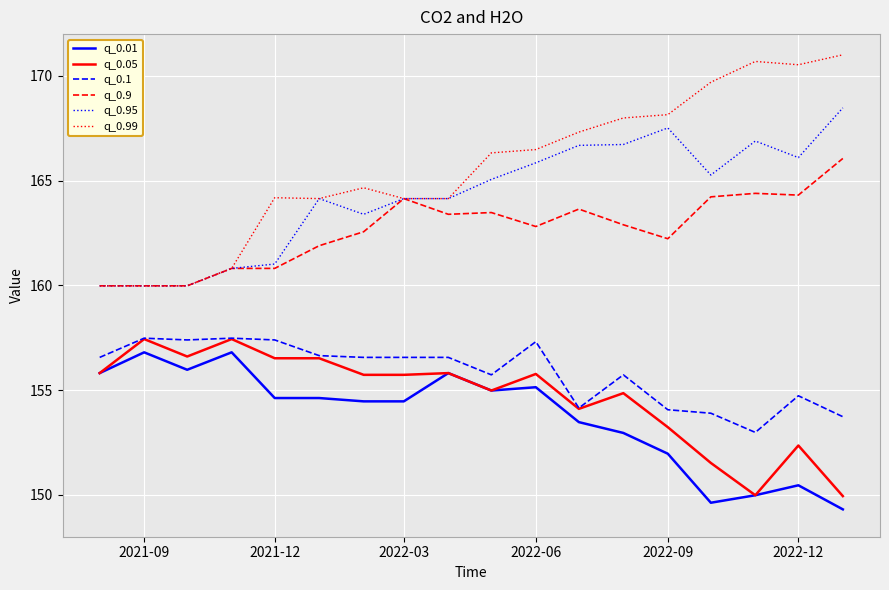

What is the maximum value shown in the chart?

171.0